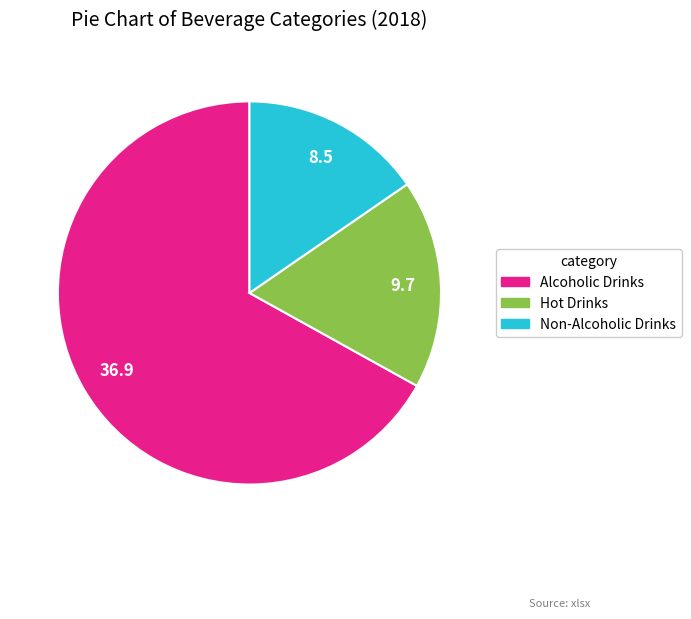

Combined, do Hot Drinks and Alcoholic Drinks account for over 50%?

Yes